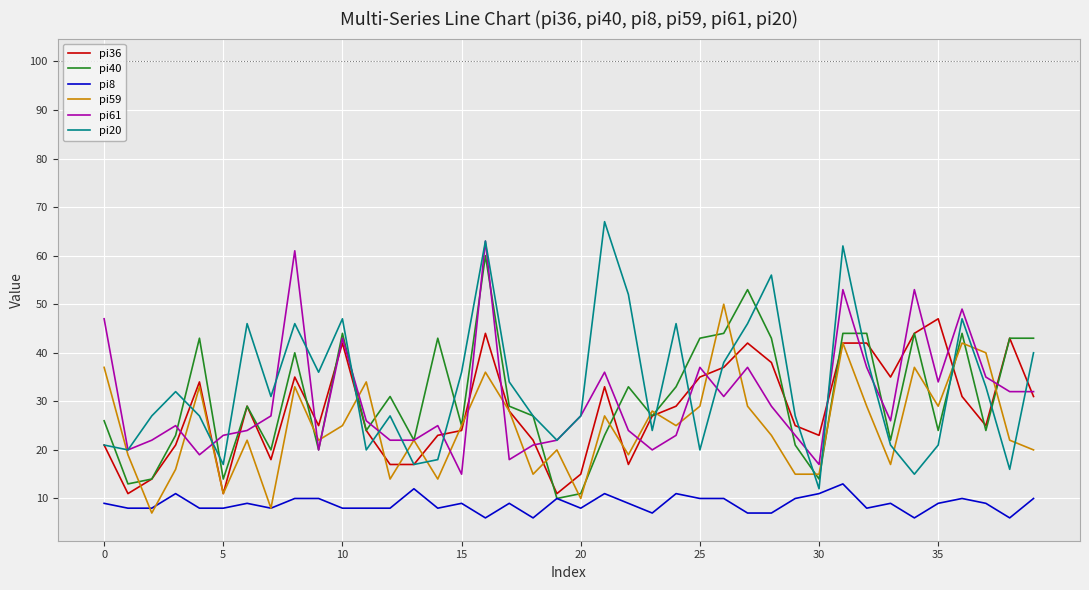

What is the greatest value displayed?

67